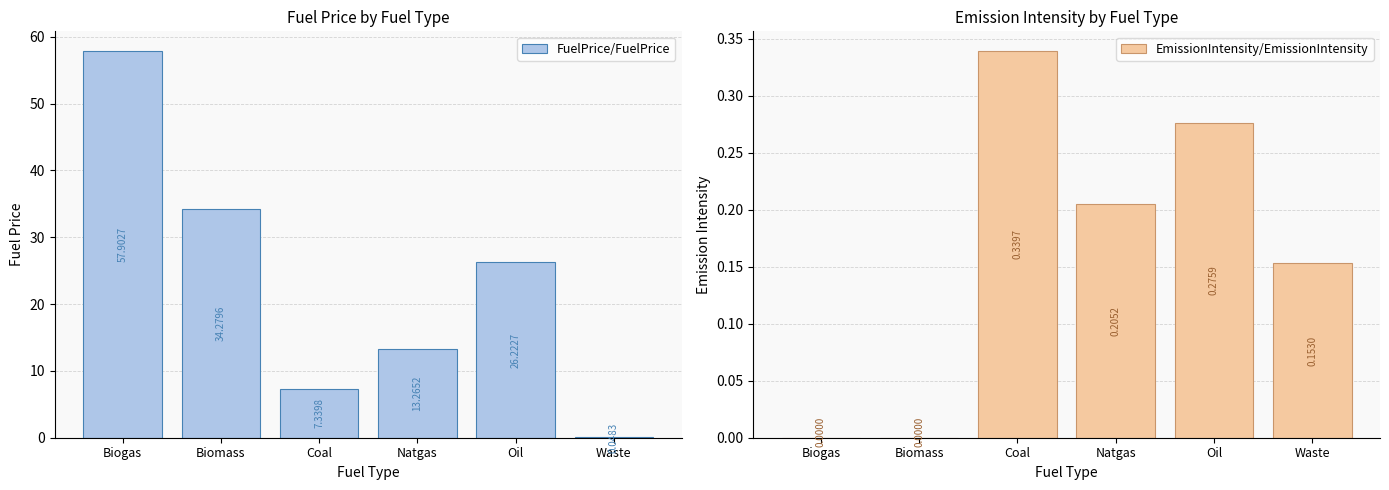

Which series has the widest spread of values?

FuelPrice/FuelPrice